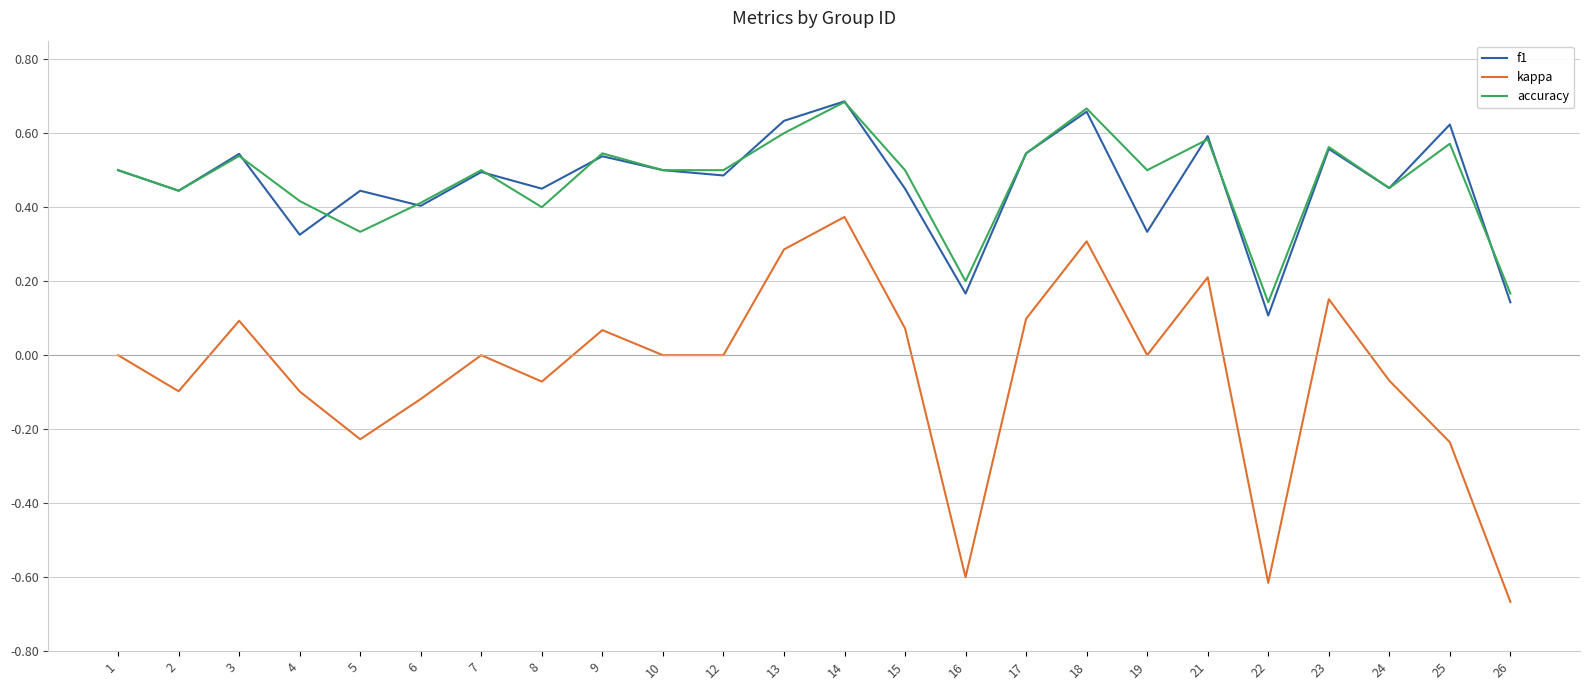

What are all the series names shown in the legend?

f1, kappa, accuracy